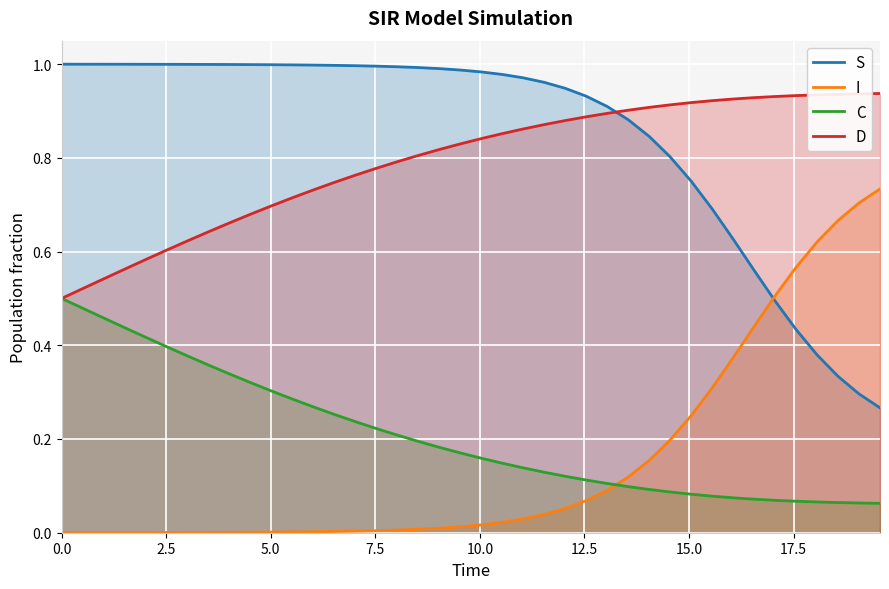

Reading left to right, what are all the values shown in this chart?

S: 1.0	1.0	1.0	1.0	1.0	1.0	1.0	1.0	1.0	1.0	1.0	1.0	1.0	1.0	1.0	1.0	1.0	1.0	1.0	1.0	1.0	1.0	1.0	1.0	0.9	0.9	0.9	0.9	0.8	0.8	0.8	0.7	0.6	0.6	0.5	0.4	0.4	0.3	0.3	0.3
I: 0.0	0.0	0.0	0.0	0.0	0.0	0.0	0.0	0.0	0.0	0.0	0.0	0.0	0.0	0.0	0.0	0.0	0.0	0.0	0.0	0.0	0.0	0.0	0.0	0.1	0.1	0.1	0.1	0.2	0.2	0.2	0.3	0.4	0.4	0.5	0.6	0.6	0.7	0.7	0.7
C: 0.5	0.5	0.5	0.4	0.4	0.4	0.4	0.4	0.3	0.3	0.3	0.3	0.3	0.3	0.2	0.2	0.2	0.2	0.2	0.2	0.2	0.1	0.1	0.1	0.1	0.1	0.1	0.1	0.1	0.1	0.1	0.1	0.1	0.1	0.1	0.1	0.1	0.1	0.1	0.1
D: 0.5	0.5	0.5	0.6	0.6	0.6	0.6	0.6	0.7	0.7	0.7	0.7	0.7	0.7	0.8	0.8	0.8	0.8	0.8	0.8	0.8	0.9	0.9	0.9	0.9	0.9	0.9	0.9	0.9	0.9	0.9	0.9	0.9	0.9	0.9	0.9	0.9	0.9	0.9	0.9